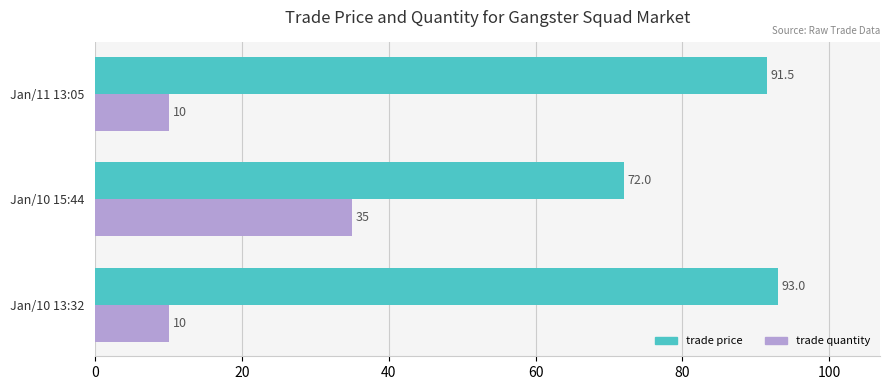

The trade quantity series shows 35.0 at Jan/10 15:44. True or false?

True